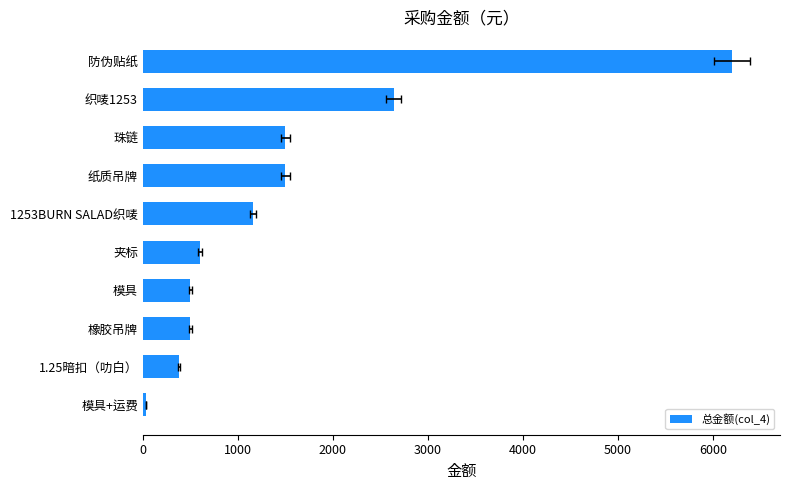

How many bars are there in total?

10